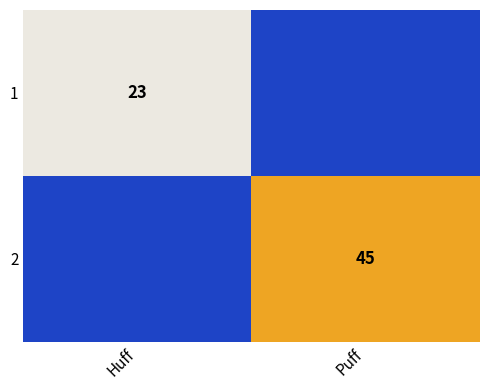

Is it true that 2 equals 45 at Puff?

True